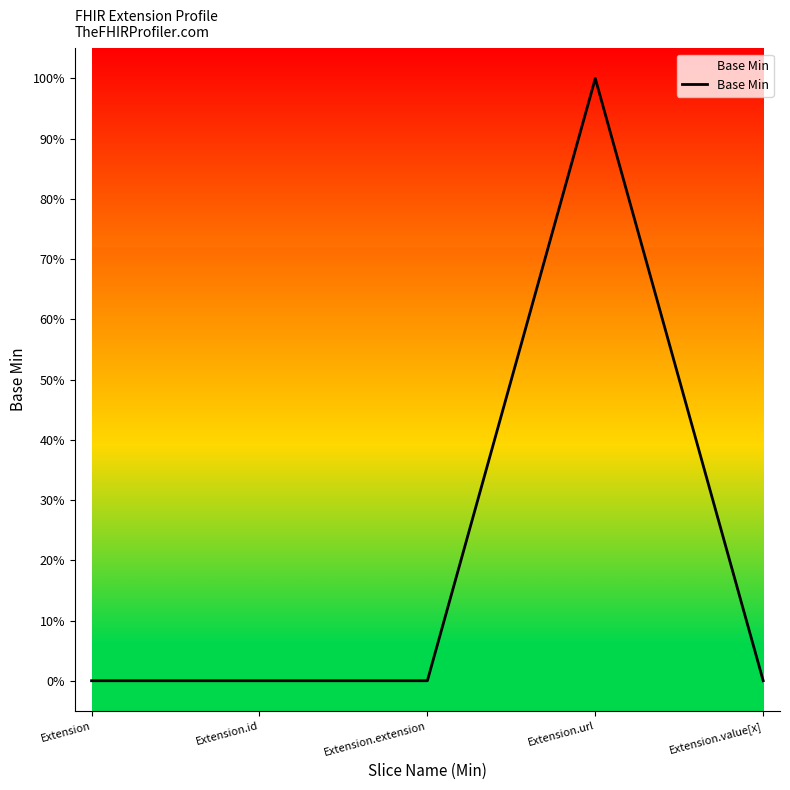

Does the chart have visible grid lines?

No